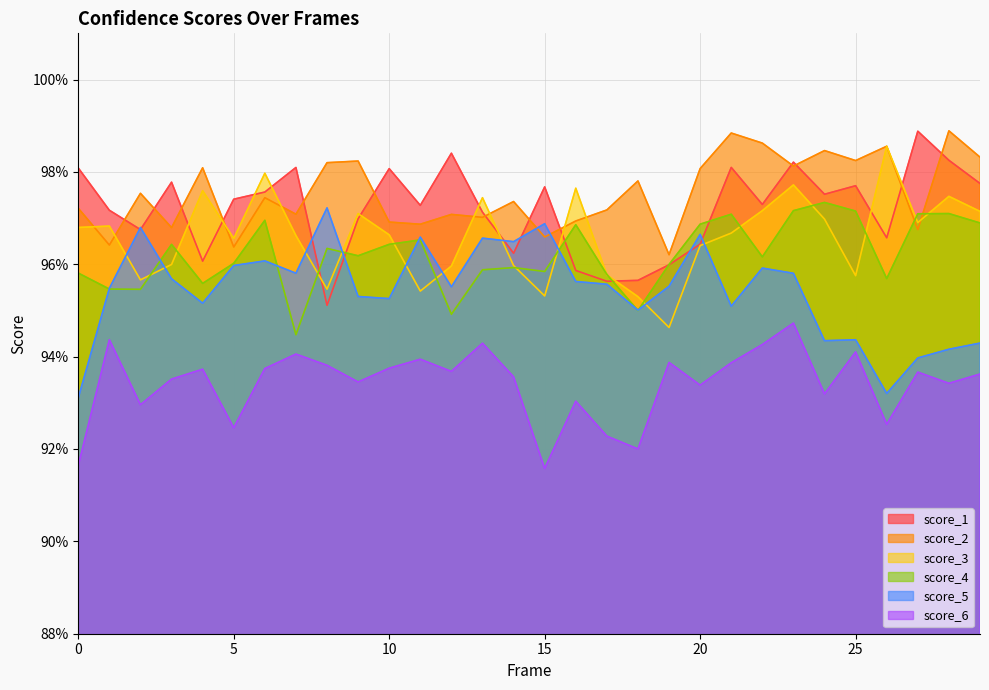

How many lines are shown in the chart?

6